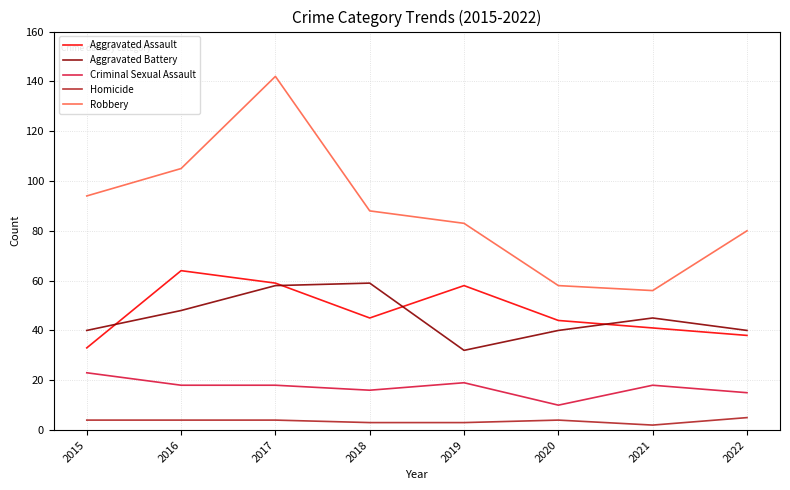

Which series has the widest spread of values?

Robbery